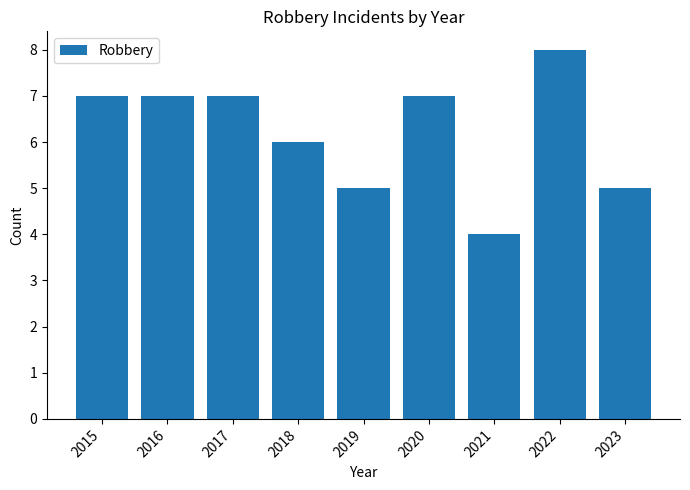

What is the approximate value at 2023?

5